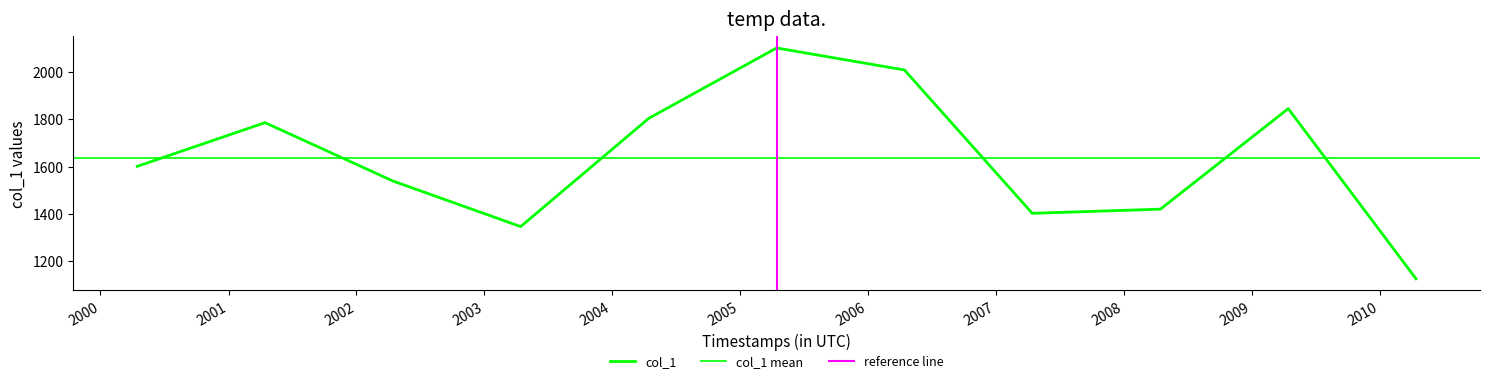

What is the ratio of the value at 2002-04-15 to the value at 2005-04-15?

0.7